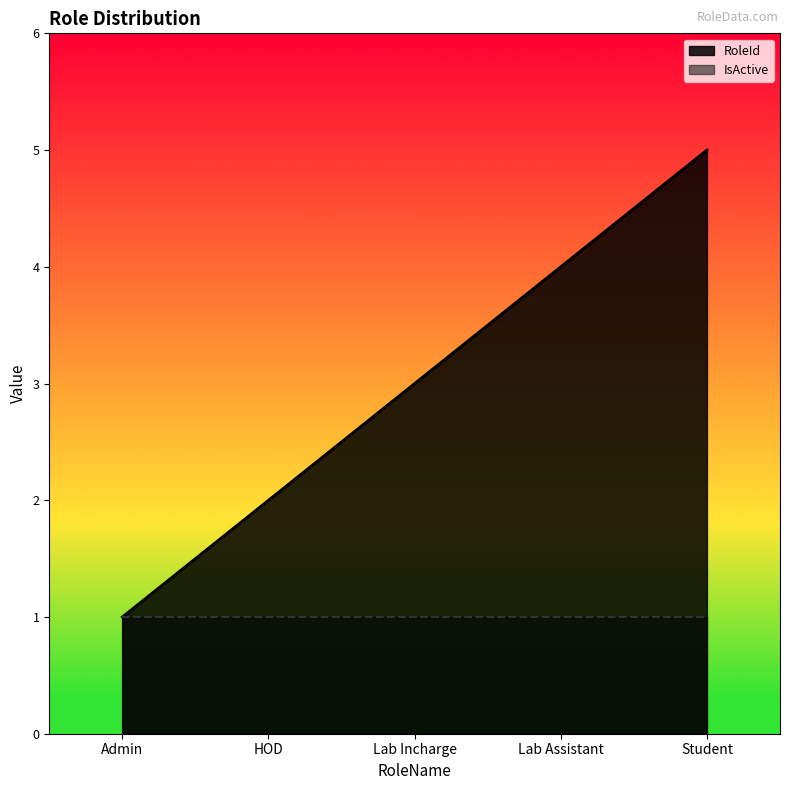

What is the value of the 1st point from the left?

1